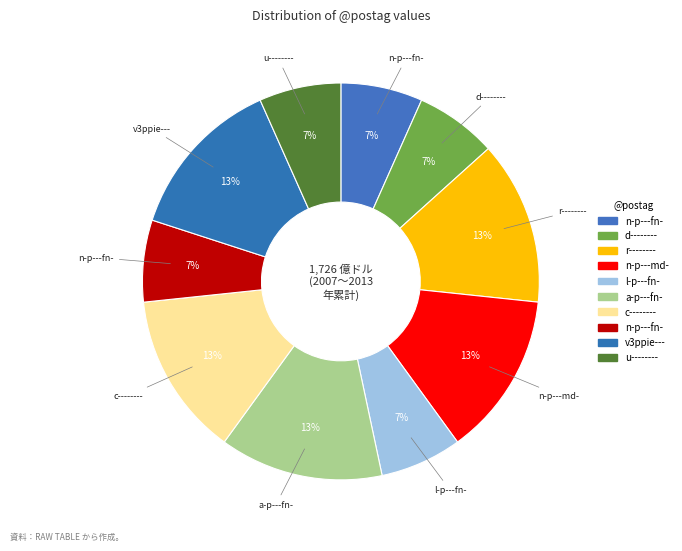

Is there any slice that represents more than half of the pie?

No